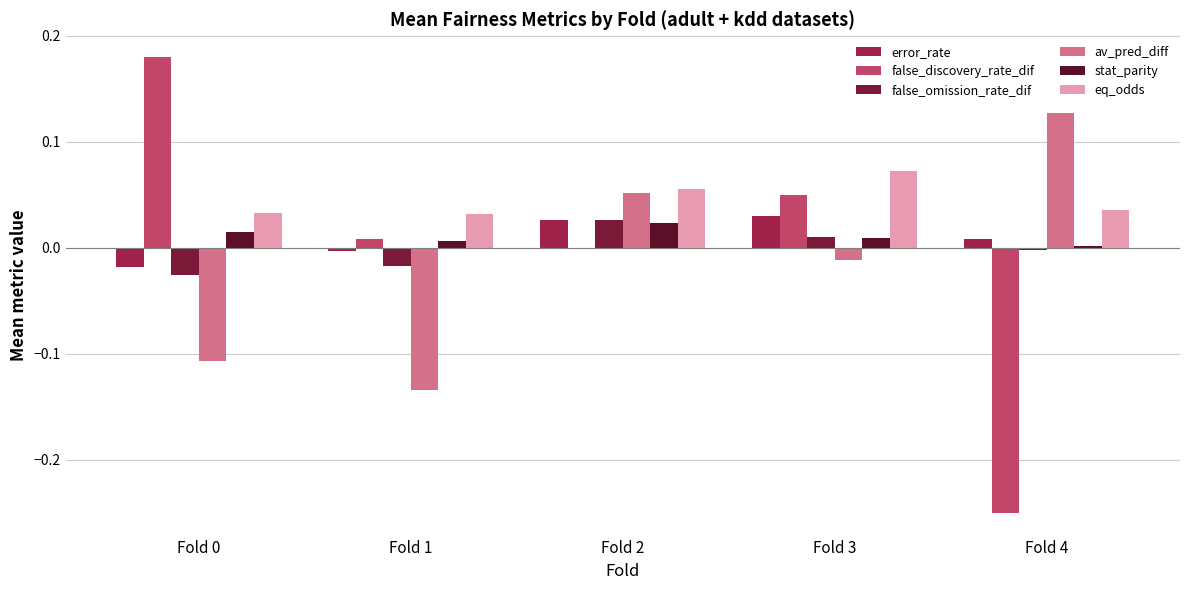

Where is stat_parity nearest to the value 0?

Fold 4